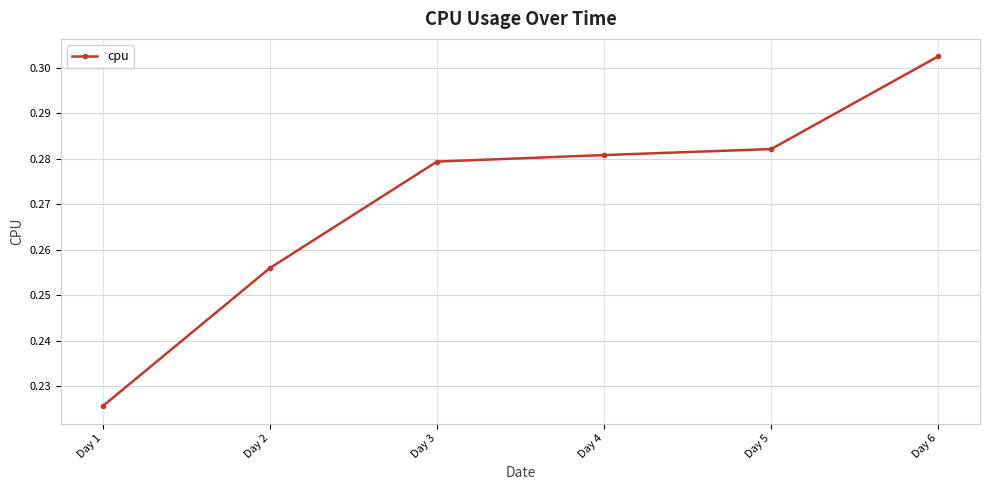

Between Day 6 and Day 4, which is larger?

Day 6